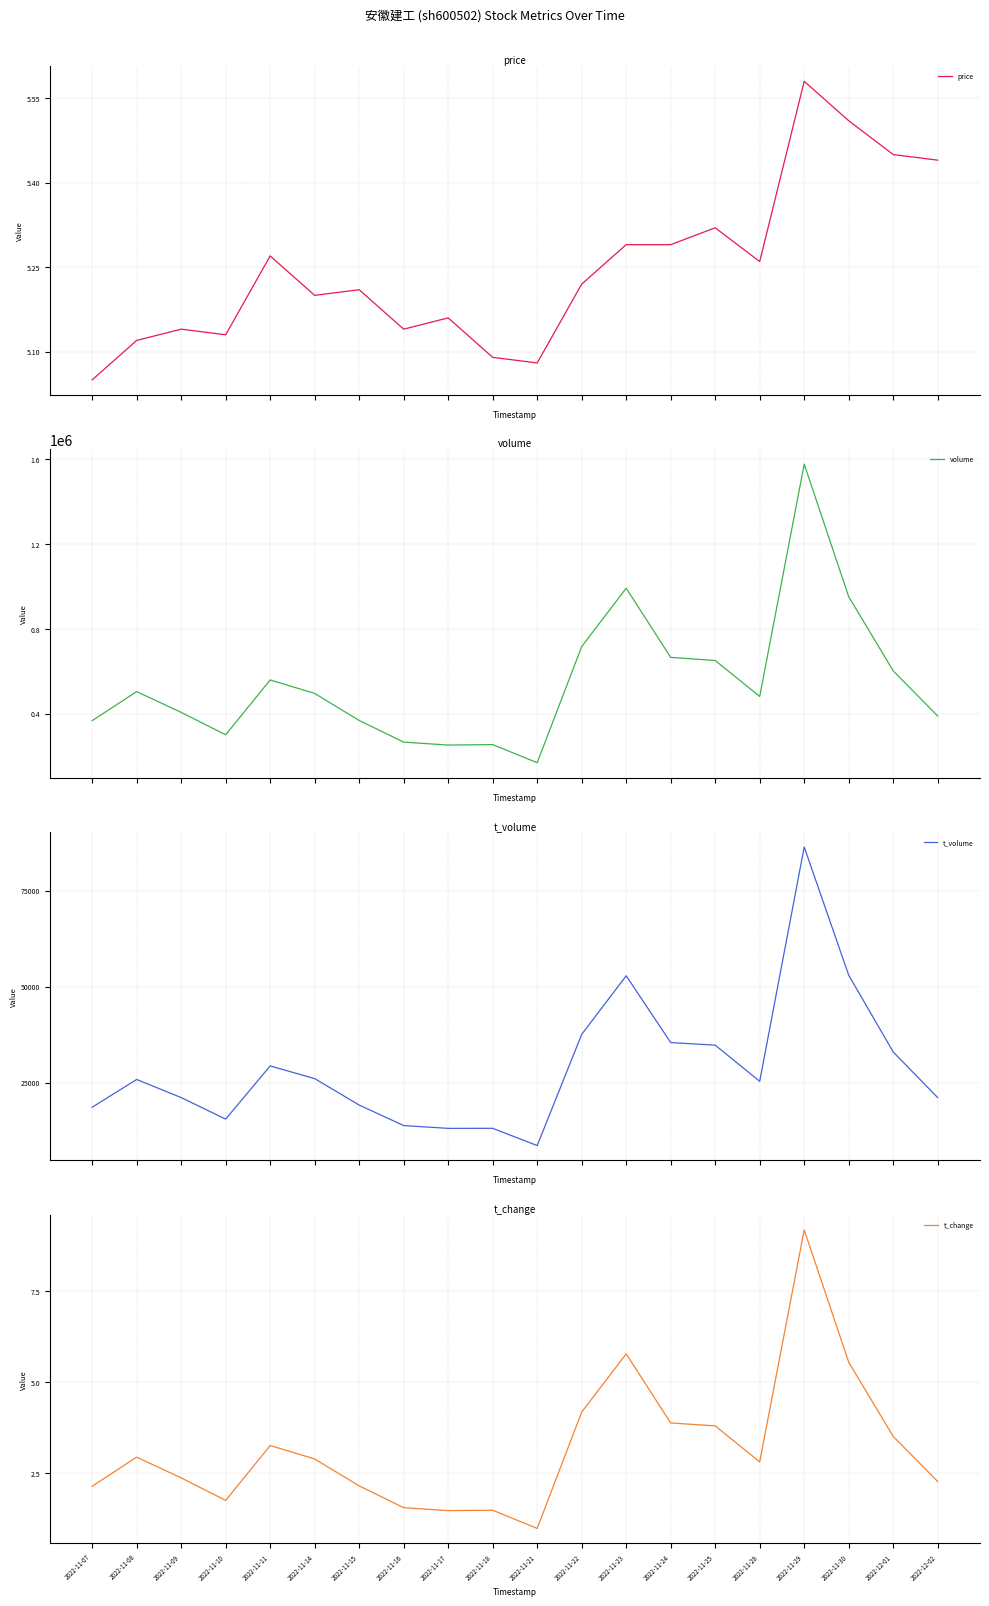

What is the label of the 1st point from the right?

2022-12-02